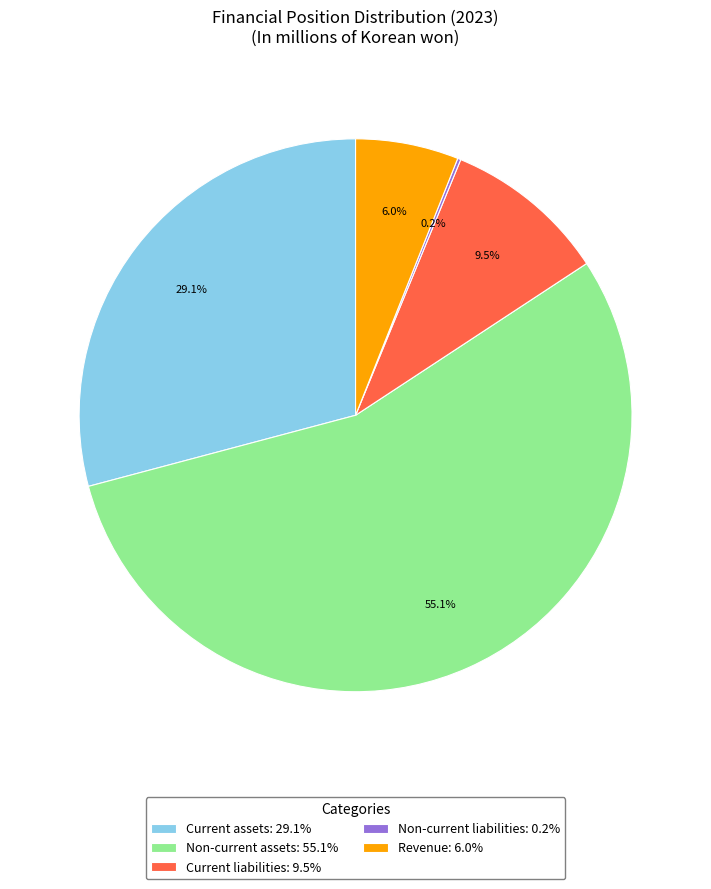

Does any single category account for the majority?

Yes